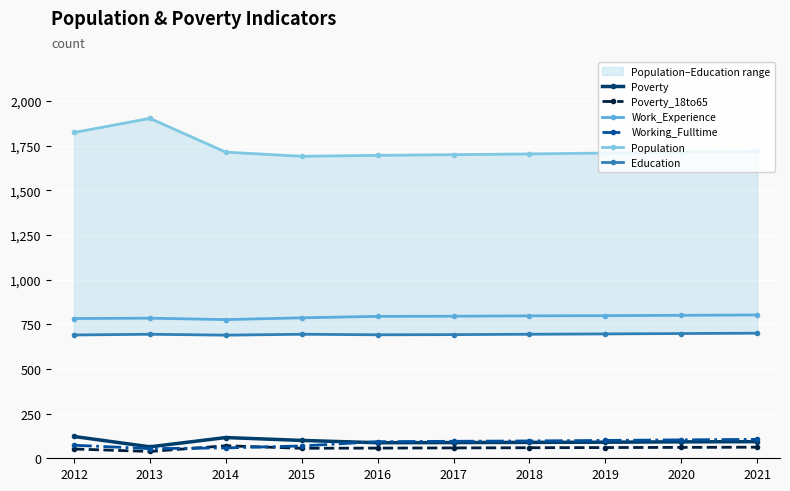

What is the difference between the maximum and minimum values in the Poverty series?

58